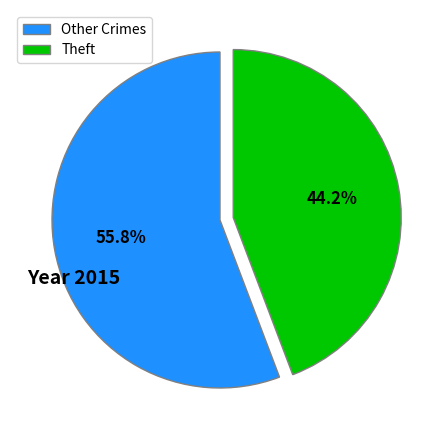

What is the largest slice in the pie chart?

Other Crimes